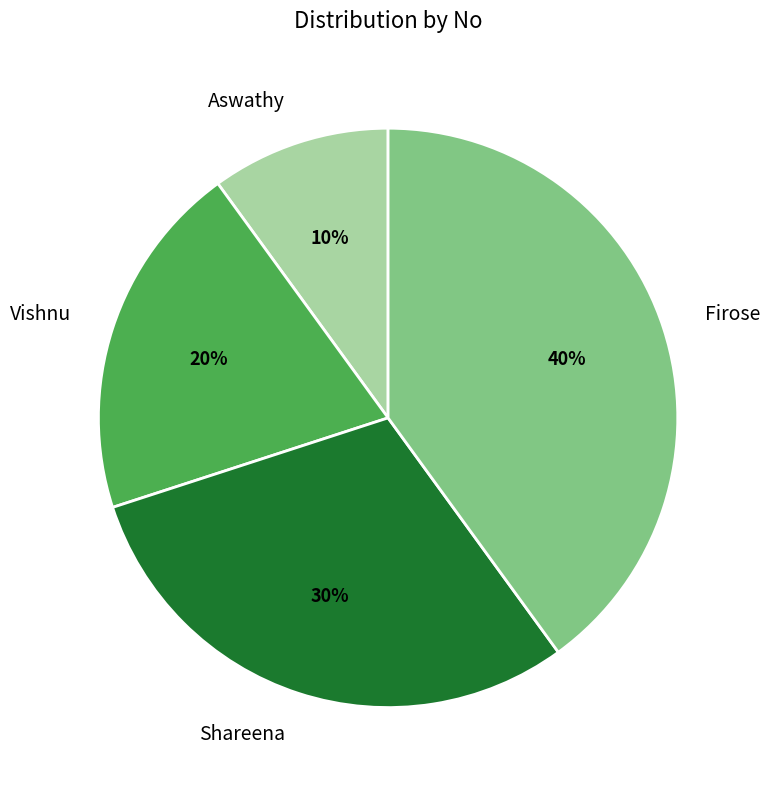

To the nearest percent, what is the average slice percentage?

25%